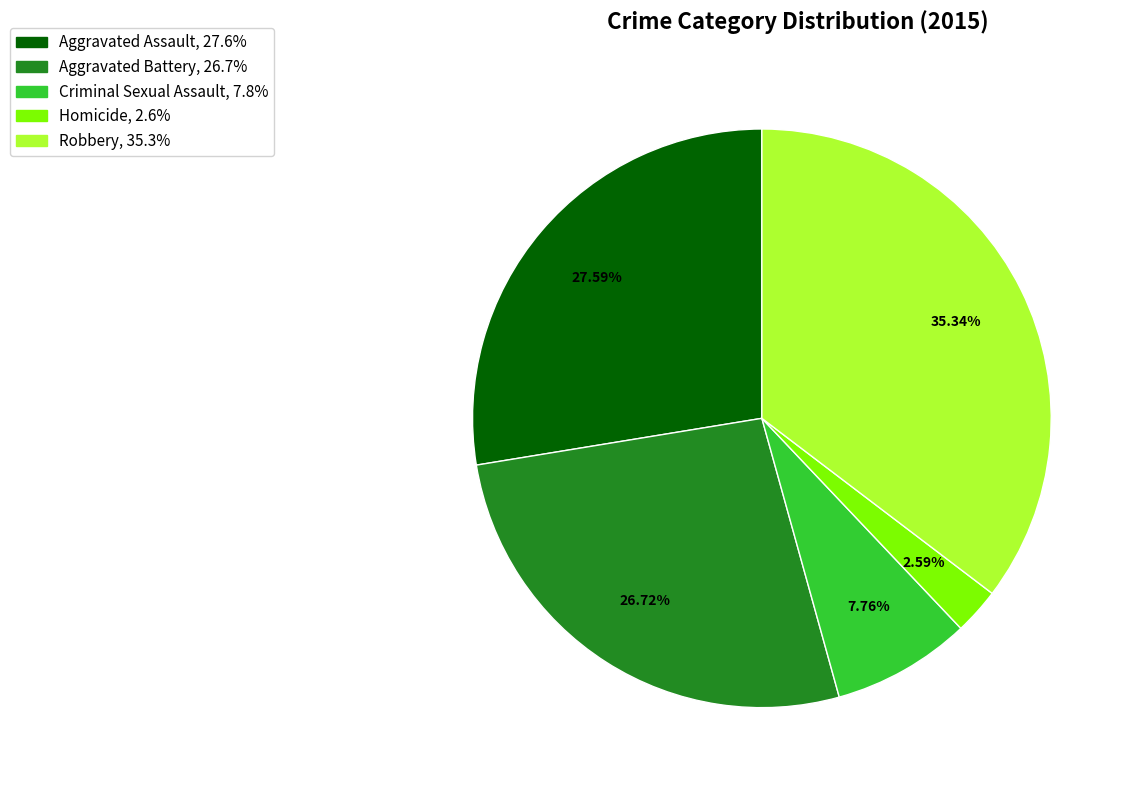

Approximately how many times larger is the value at Criminal Sexual Assault compared to Aggravated Assault?

0.3